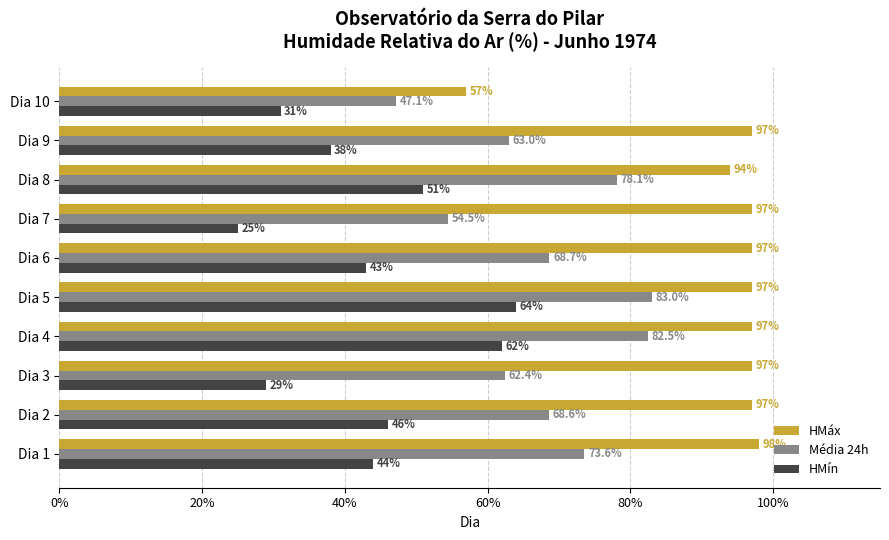

Between Dia 1 and Dia 4, which series saw the biggest shift?

HMín